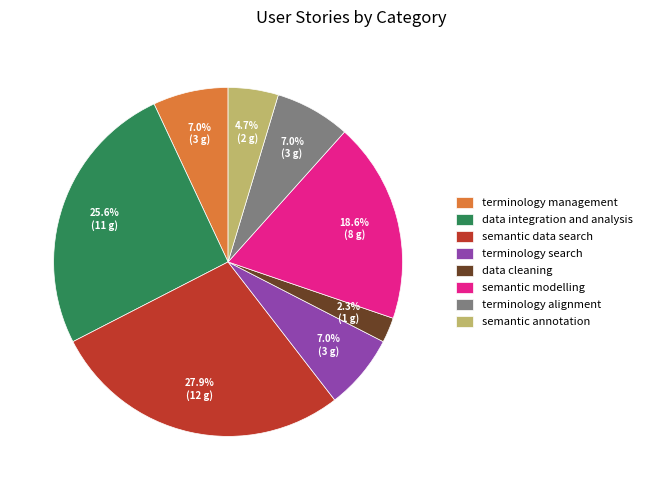

True or false: terminology search accounts for 7% of the total.

True